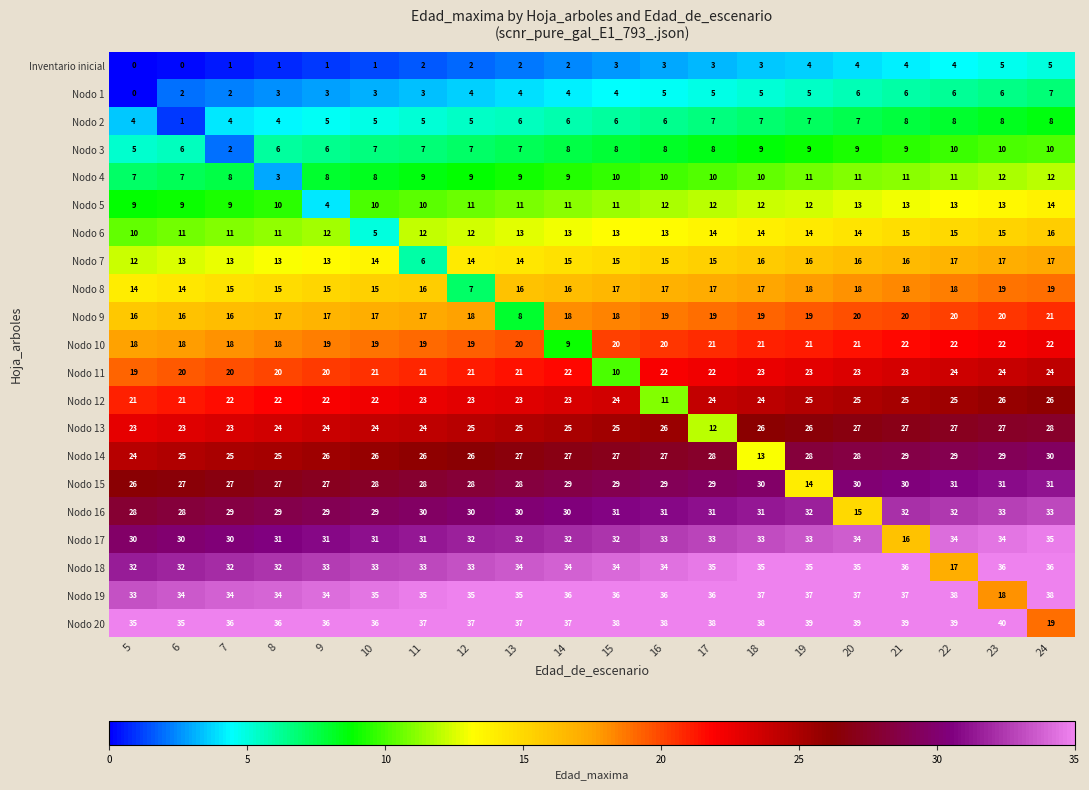

What is the total value across all series at 17?

419